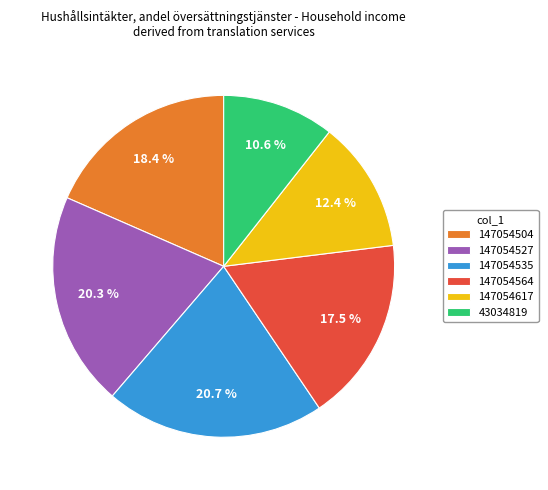

How many slices are in this pie chart?

6